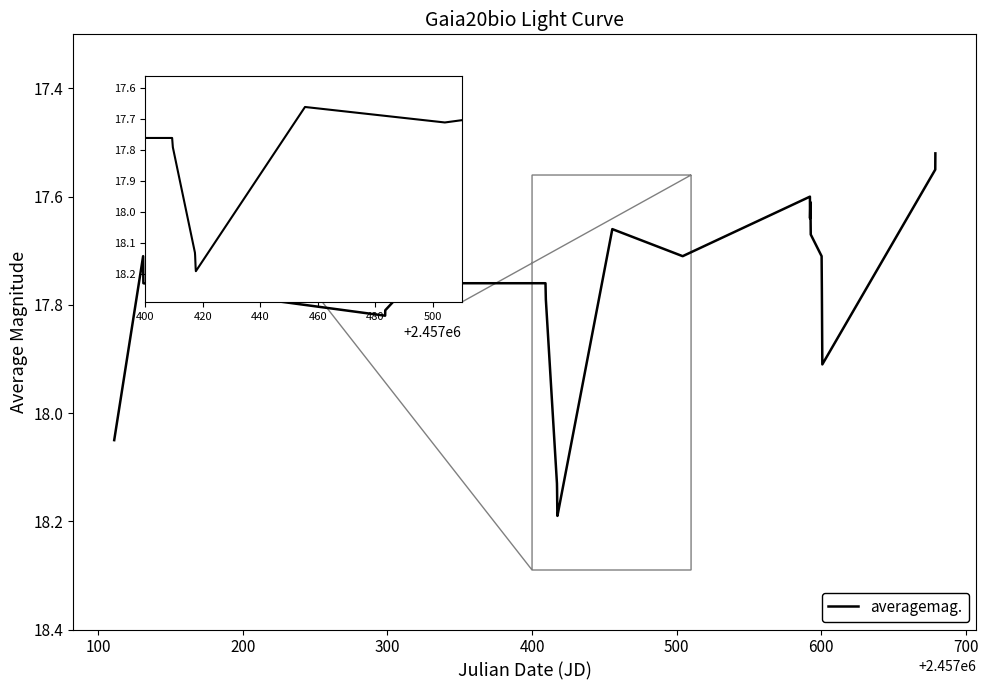

How many points are lower than both their immediate neighbors (excluding endpoints)?

4